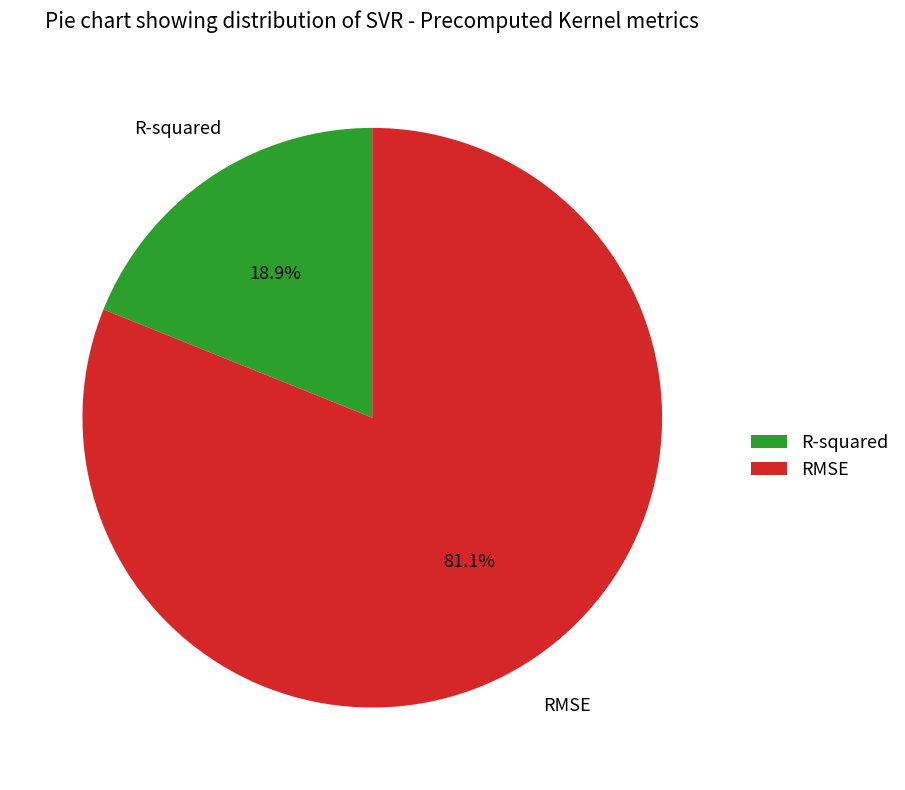

To the nearest percent, what is the difference between the largest and smallest slice percentages?

62%